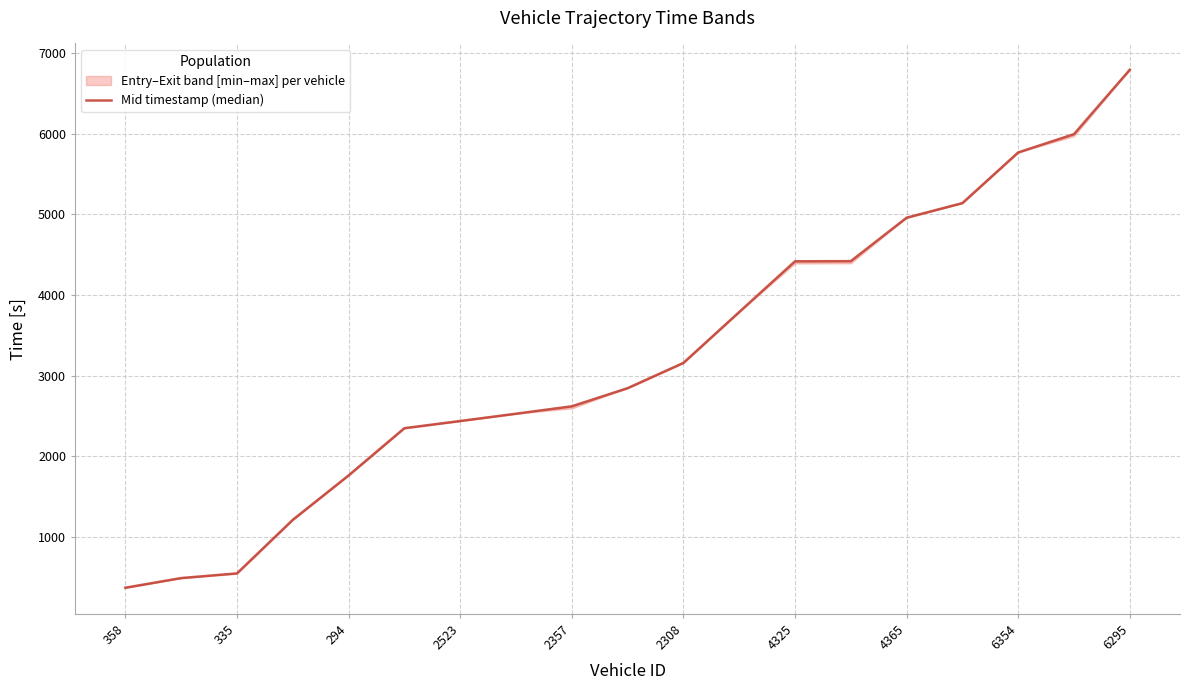

What is the change in value from 4365 to 6295?

+1835.0